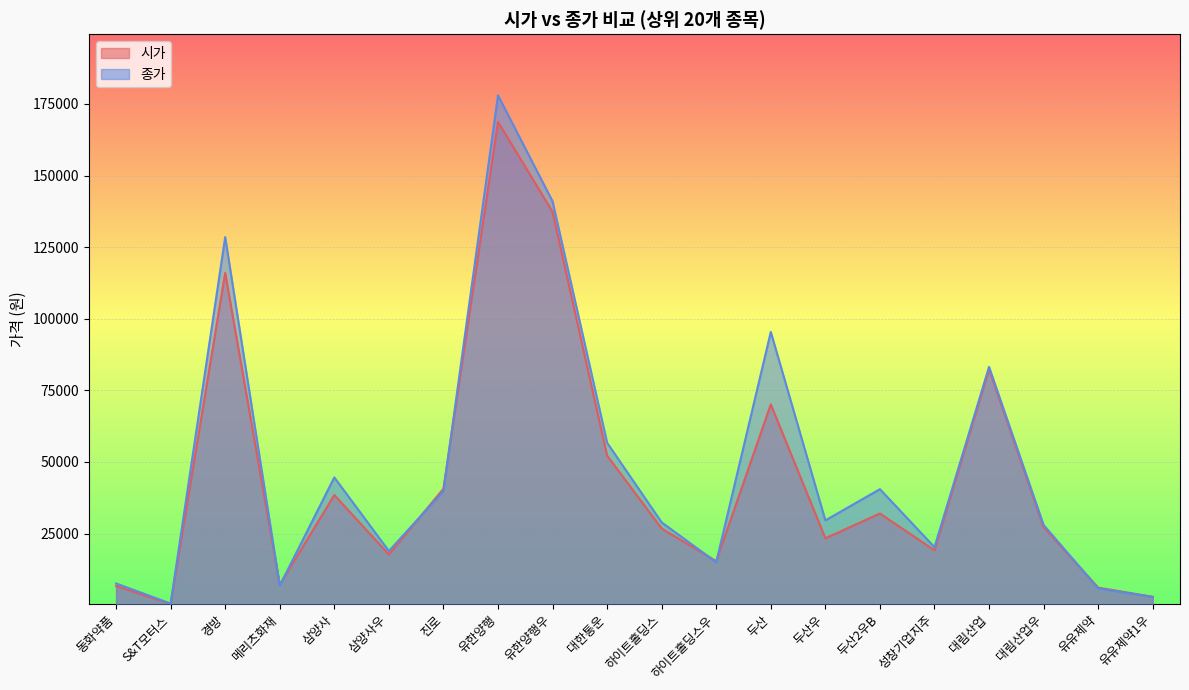

What is the approximate value of 시가 at 삼양사우?

17700